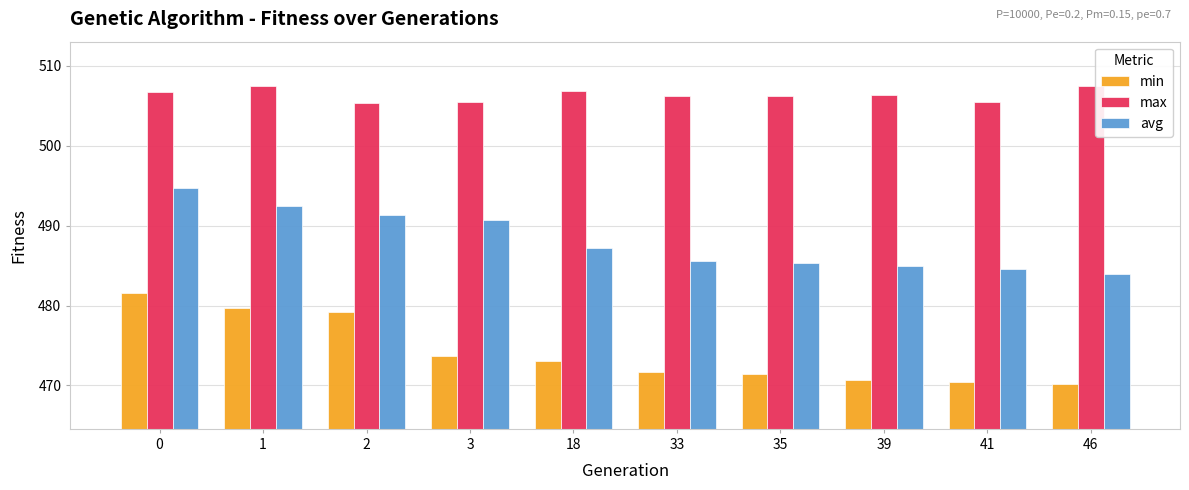

Is it true that max equals 505.5 at 41?

True